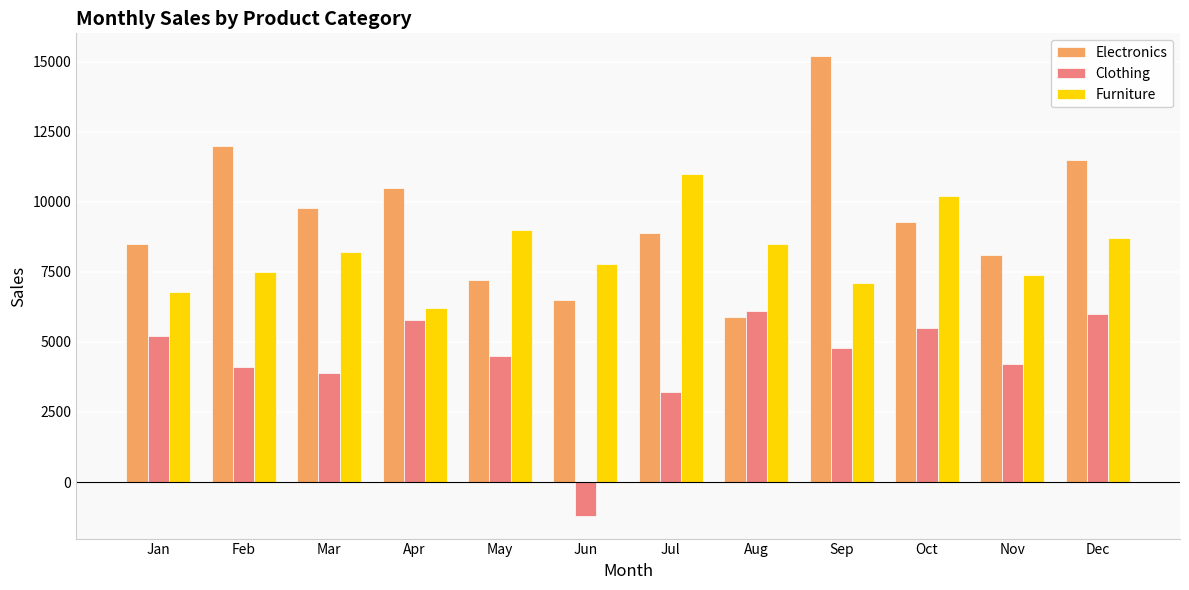

At how many categories does at least one series exceed 70?

12